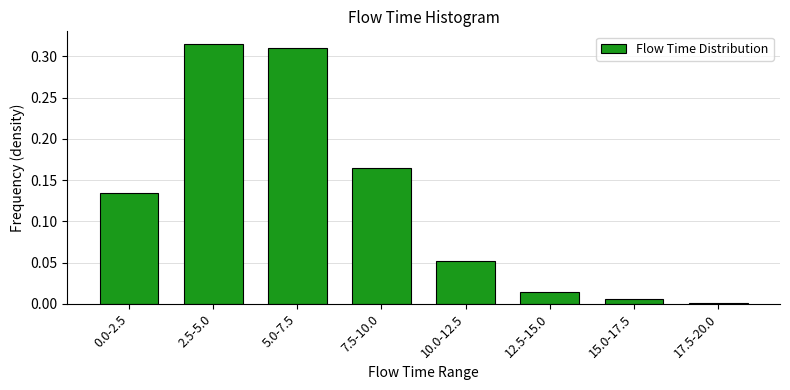

Is it true that the value at 17.5-20.0 is 0.0?

True